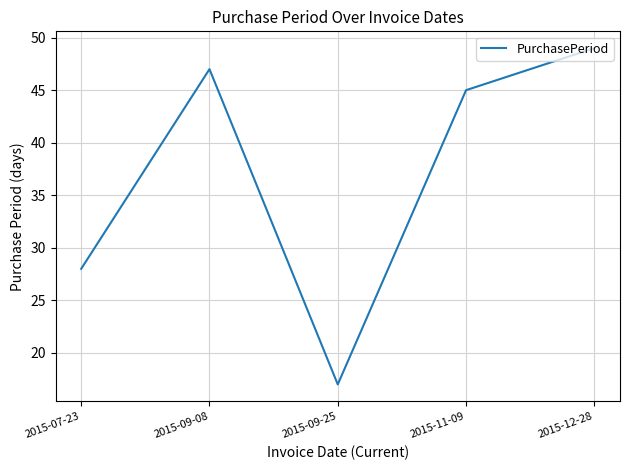

What position from the right is 2015-12-28?

1